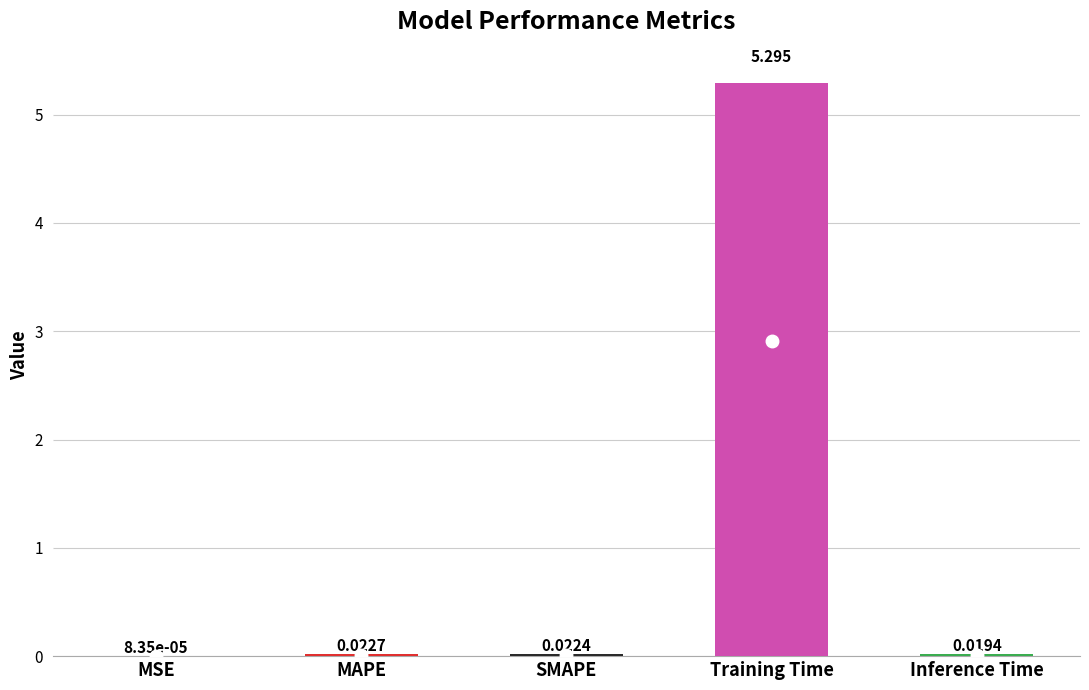

Which has a higher value, MSE or Inference Time?

Inference Time